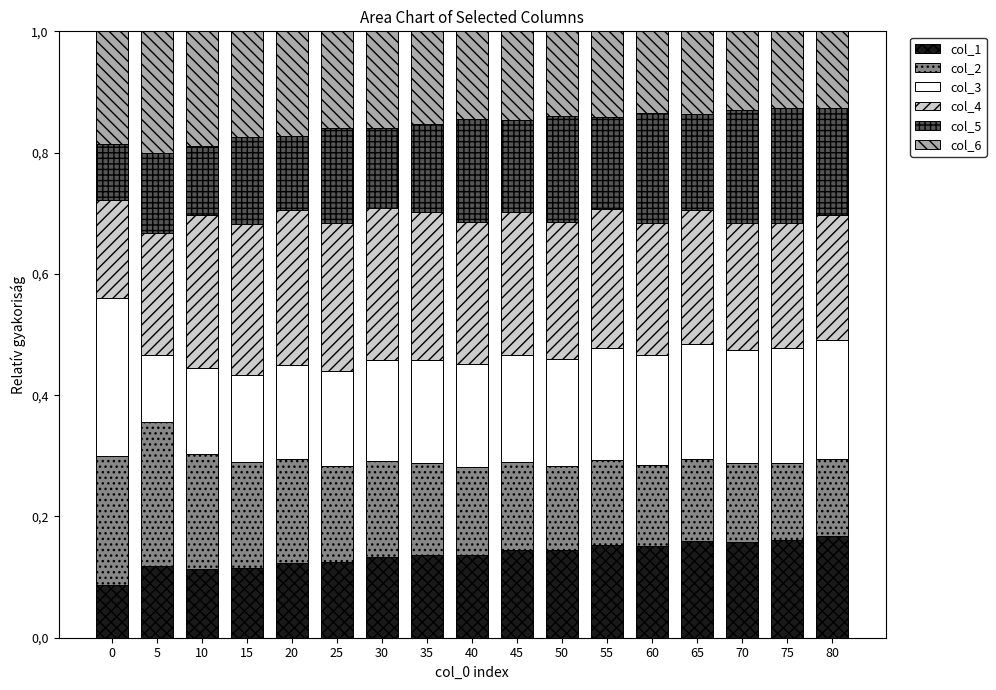

Which series changed the most between 15 and 75?

col_2